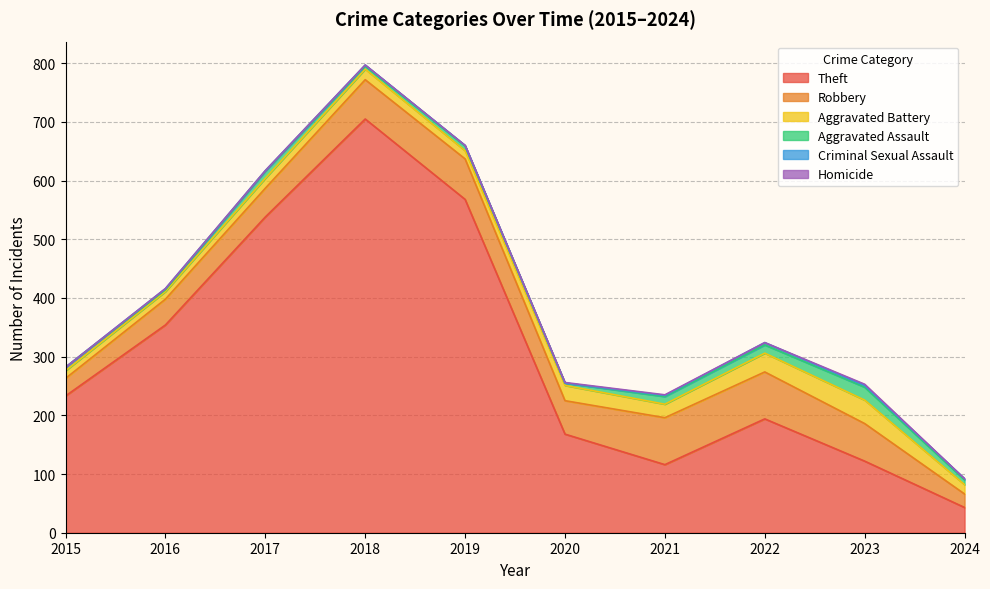

What is the difference between the second highest and minimum values in the Homicide series?

1